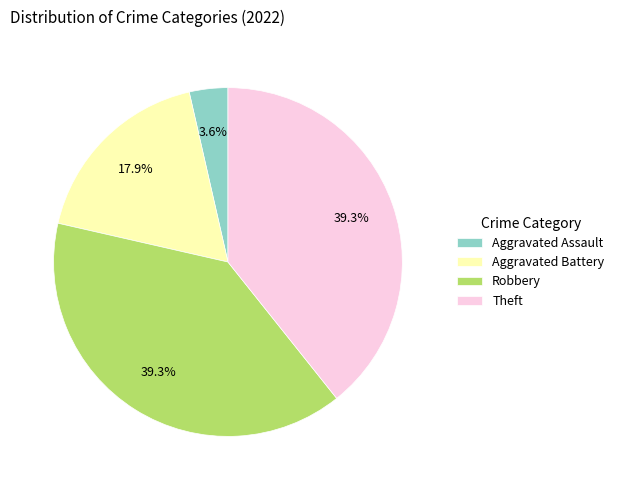

Combined, what portion of the pie is Robbery and Aggravated Assault?

42.9%